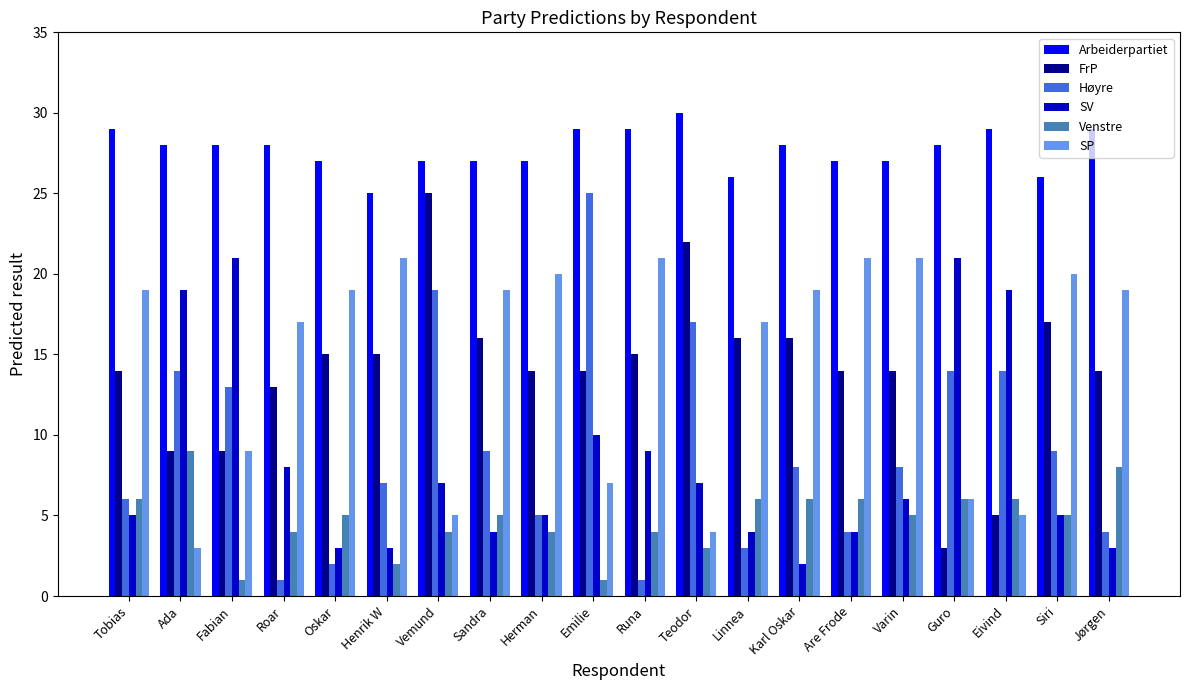

At how many categories does at least one series exceed 11?

20